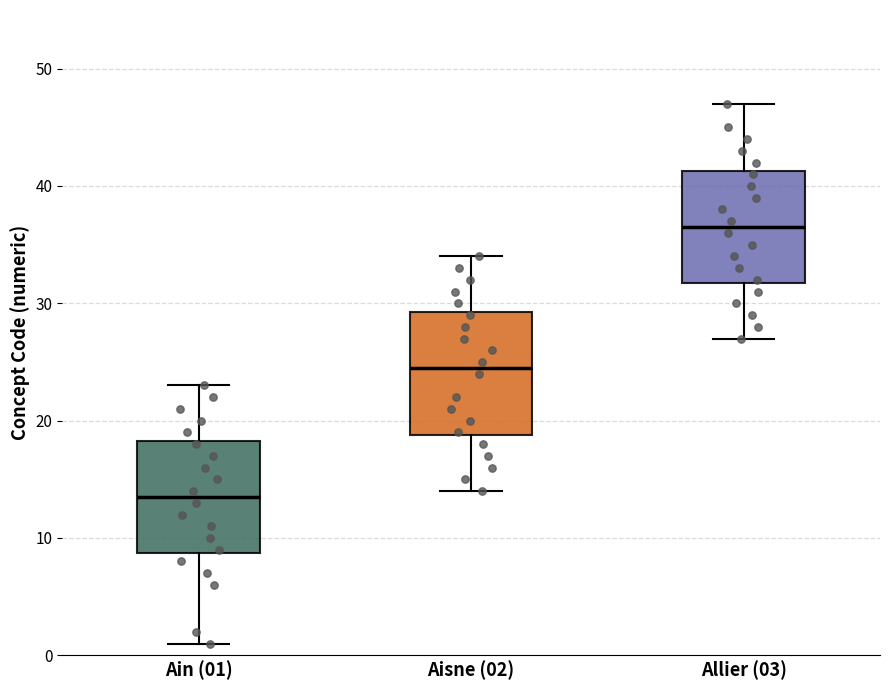

Which box's median line is the highest?

Allier (03)